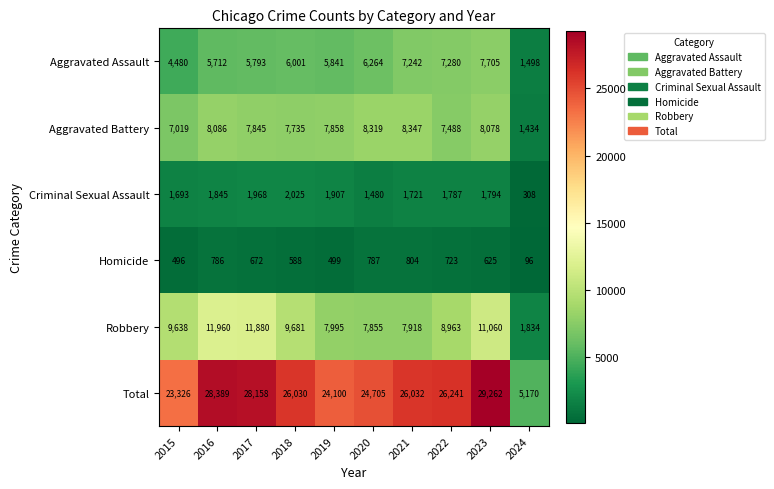

Count the number of categories in the chart.

10